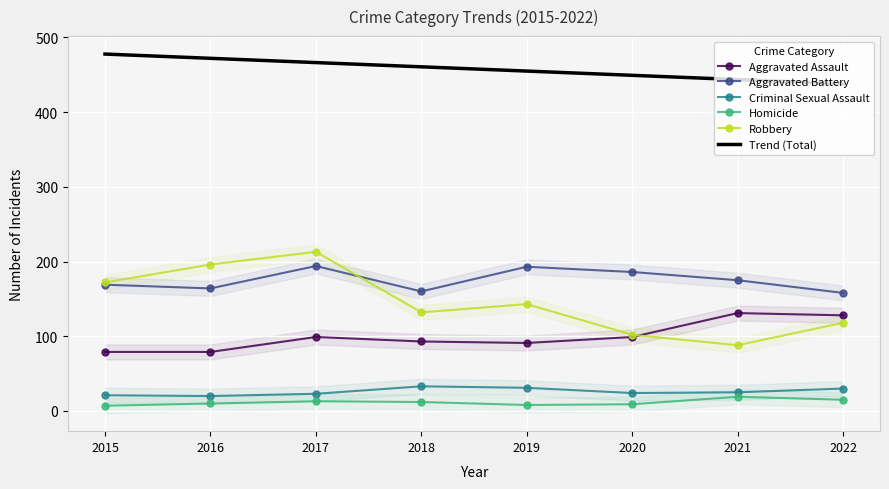

How many values in the Aggravated Battery series are below 175?

4